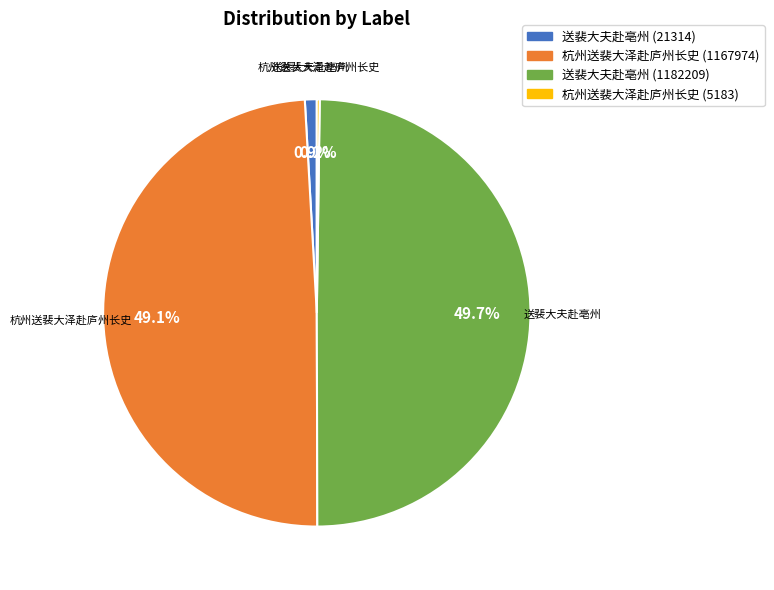

Combined, what portion of the pie is 杭州送裴大泽赴庐州长史 (1167974) and 送裴大夫赴亳州 (1182209)?

98.9%